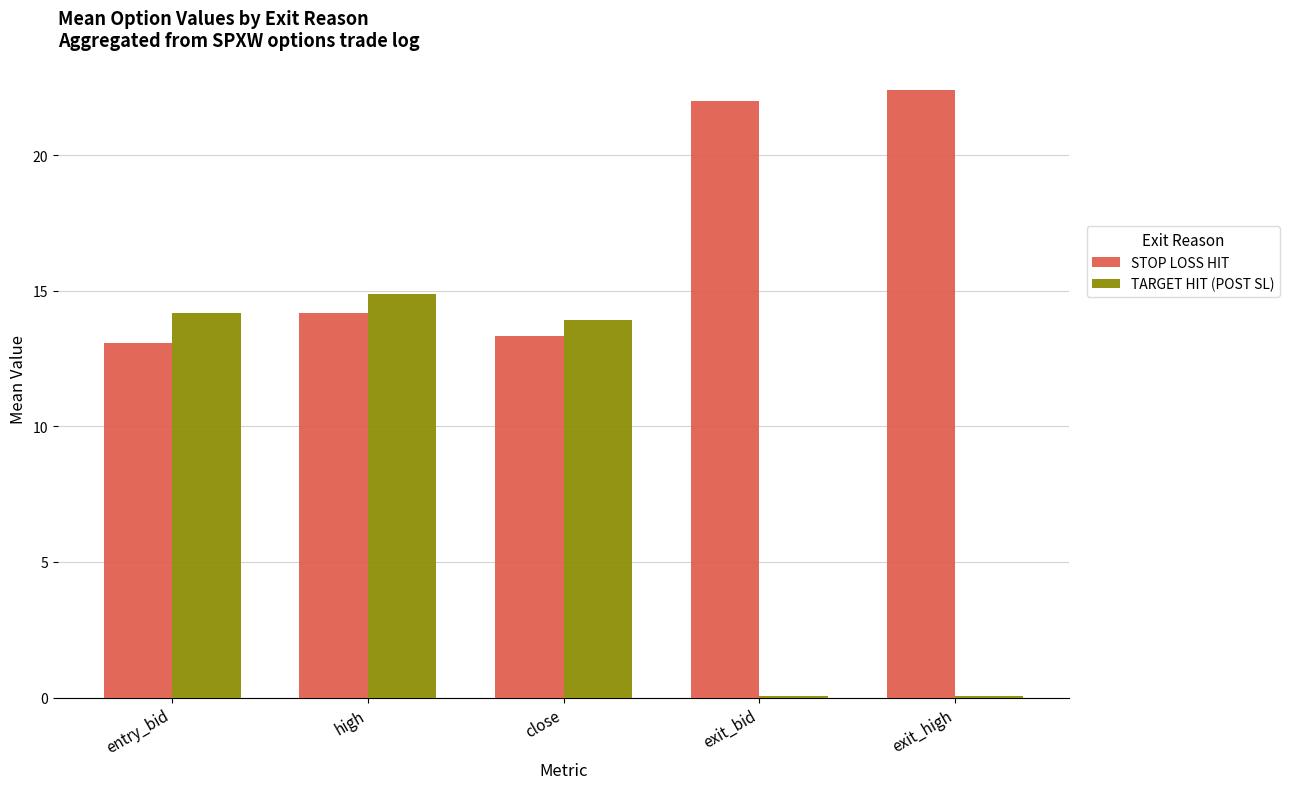

Reading left to right, extract all data points from this chart.

STOP LOSS HIT: entry_bid=13.1	high=14.2	close=13.3	exit_bid=22.0	exit_high=22.4
TARGET HIT (POST SL): entry_bid=14.2	high=14.9	close=13.9	exit_bid=0.1	exit_high=0.1